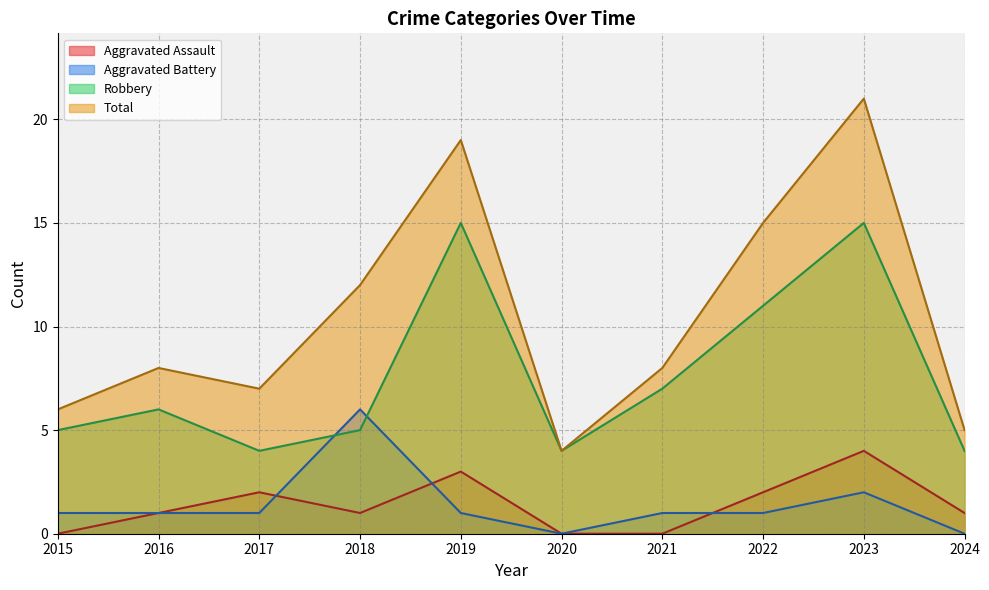

Does the chart have visible grid lines?

Yes